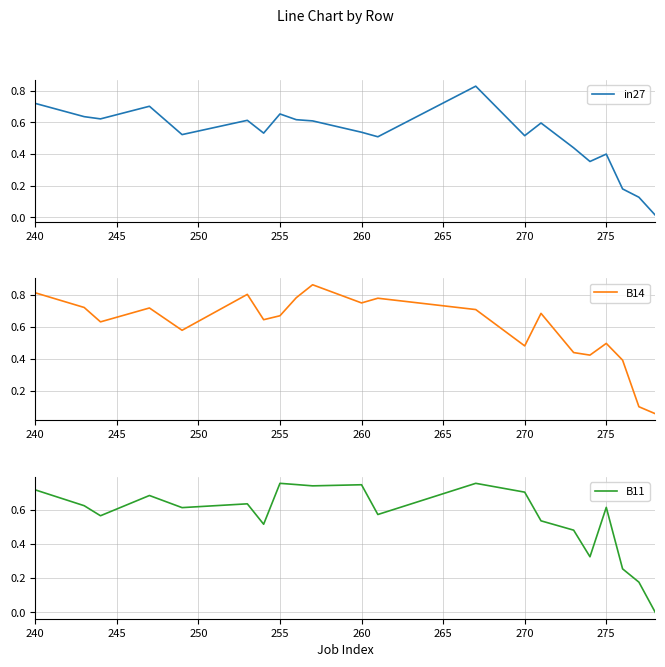

What is the difference between the maximum and minimum values in the in27 series?

0.8